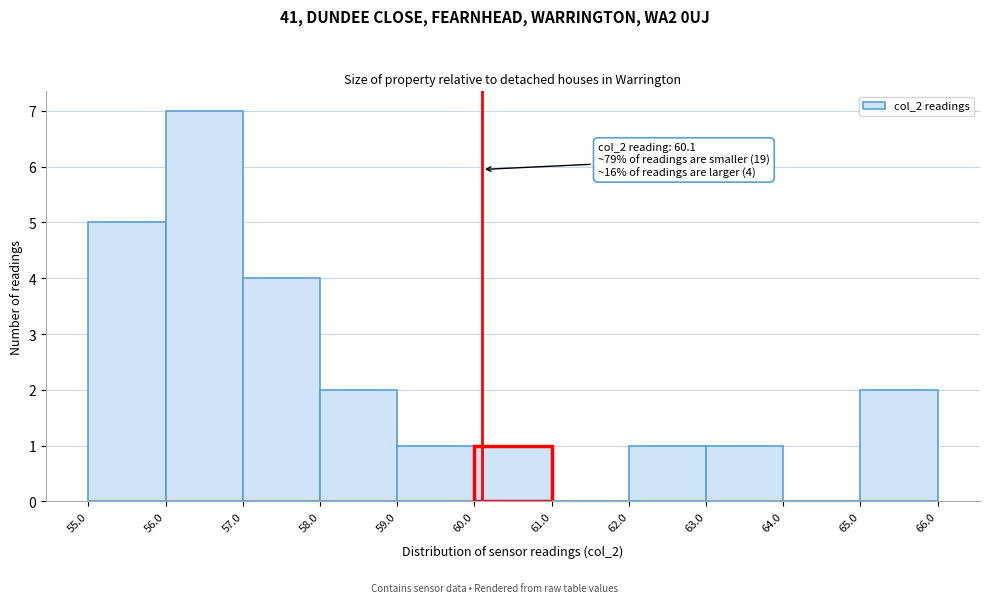

Which range on the x-axis has the tallest bar?

56.0 to 57.0